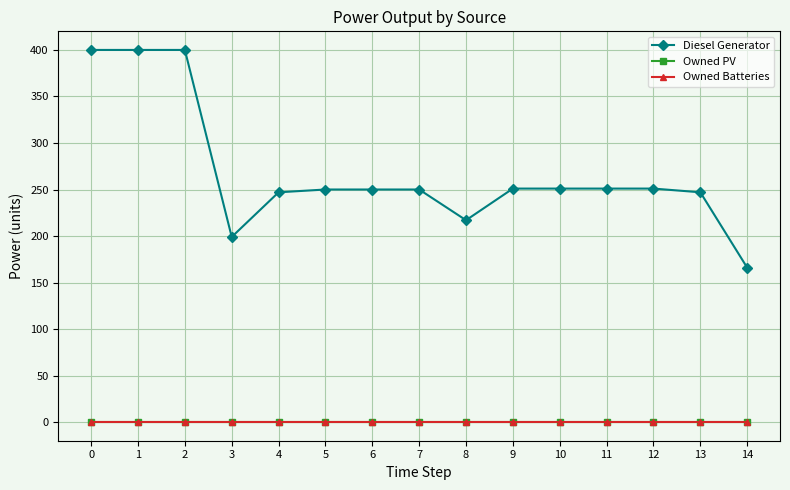

True or false: Owned PV has more than 0 interior local peaks.

False